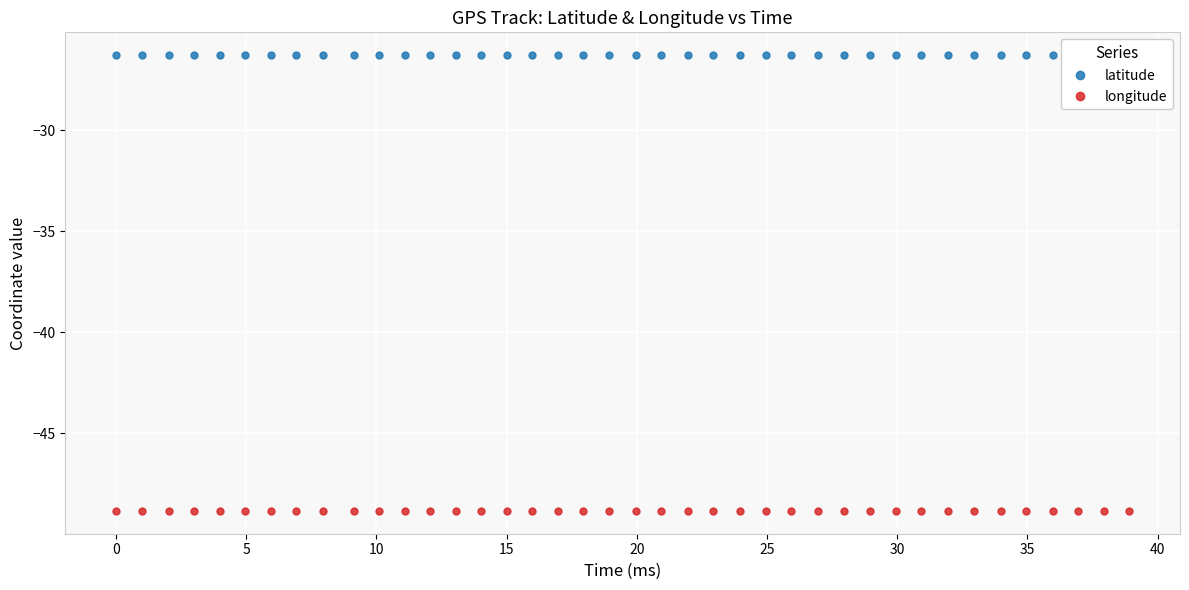

What is the lowest value of the longitude series?

-48.8